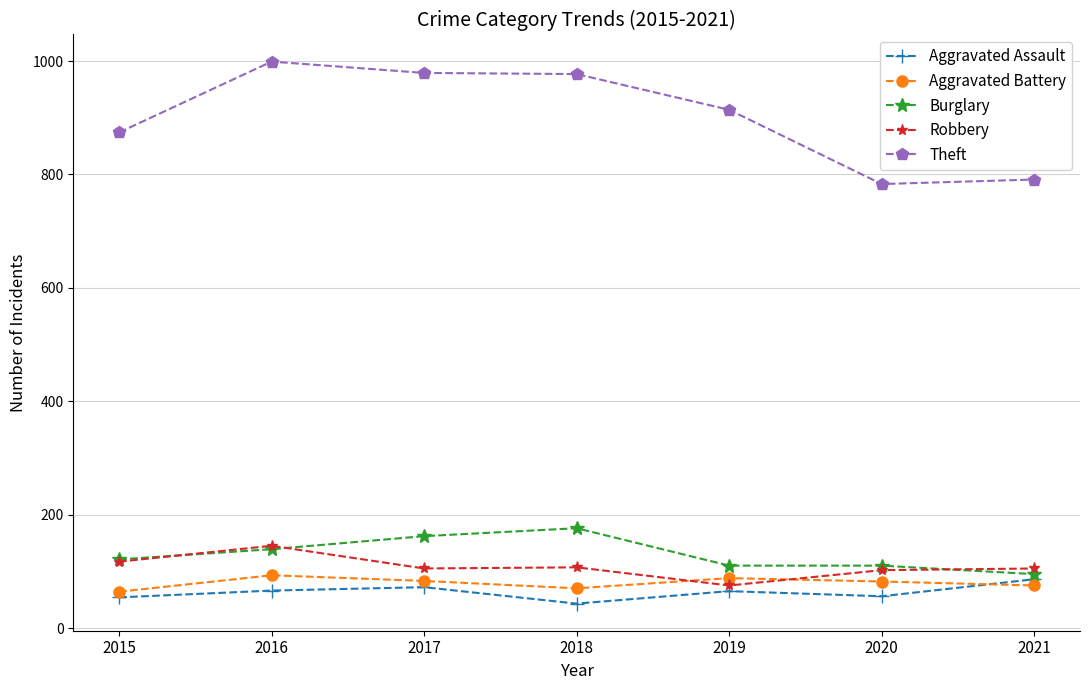

True or false: Aggravated Assault has more than 2 interior local peaks.

False